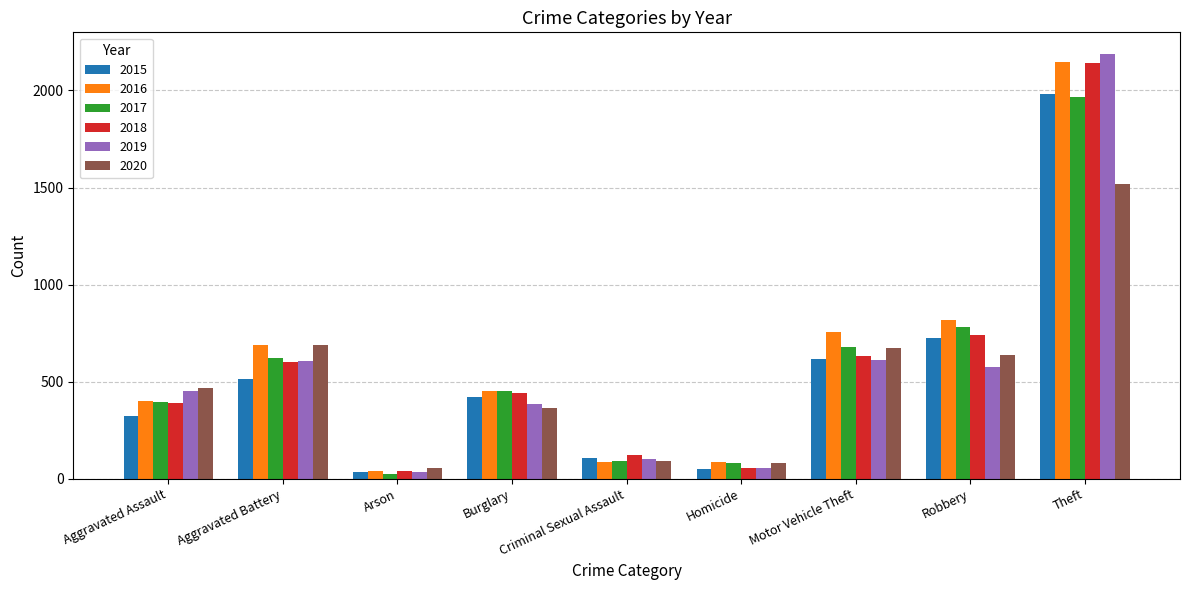

At which category is the sum across all series the highest?

Theft